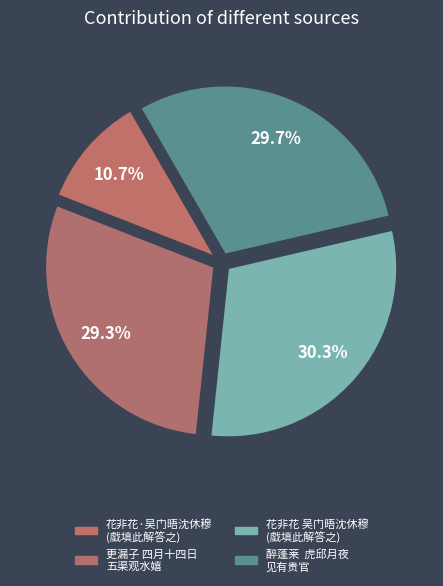

How many slices are in this pie chart?

4